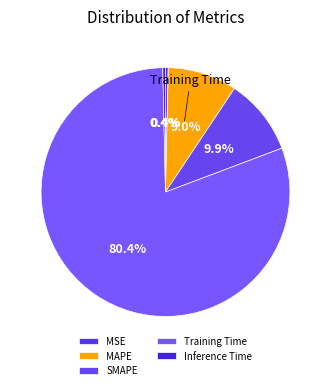

Between SMAPE and Training Time, which is larger?

Training Time